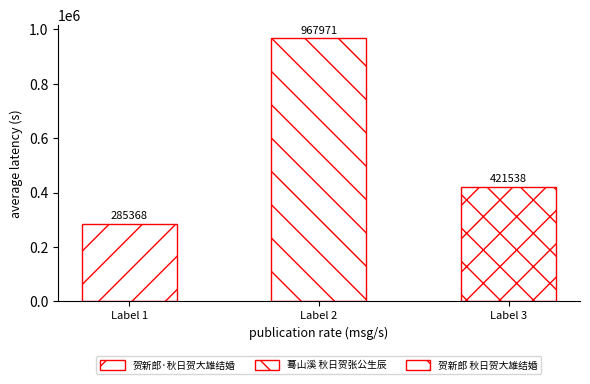

Between 蓦山溪 秋日贺张公生辰 and 贺新郎 秋日贺大雄结婚, which is larger?

蓦山溪 秋日贺张公生辰